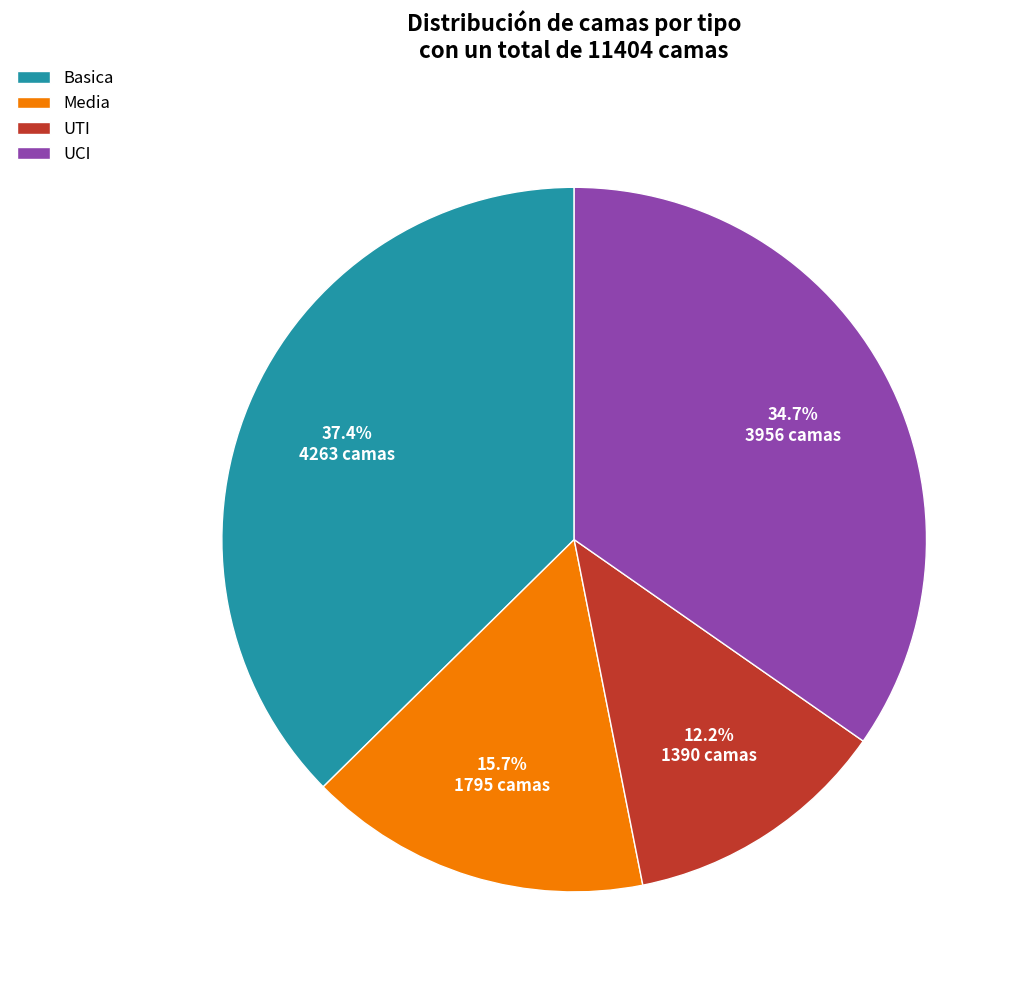

Which has a higher value, UTI or Basica?

Basica